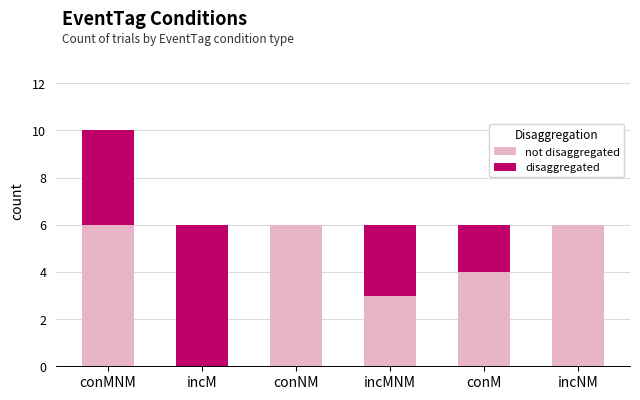

What is the total value across all series at conNM?

6